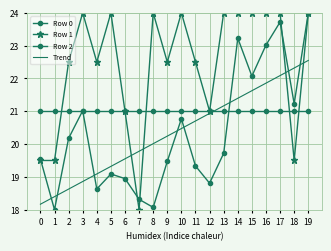

How many data points does each series have?

20